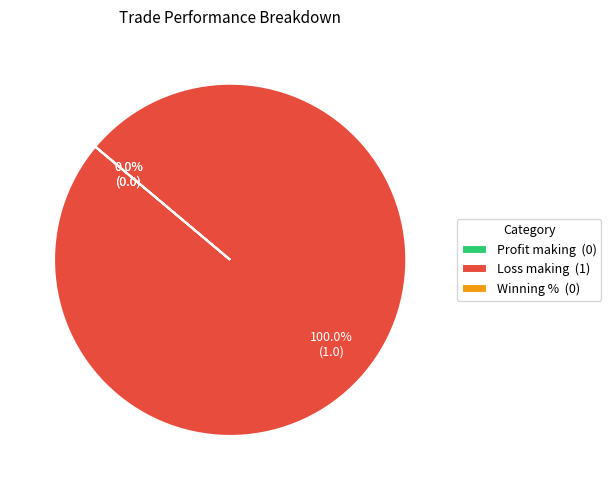

Does Winning % represent more than half of the total?

No